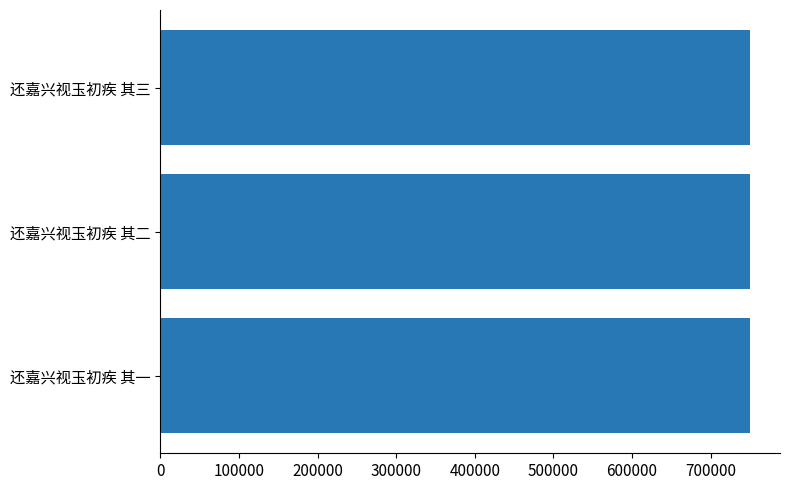

Approximately how many times larger is the value at 还嘉兴视玉初疾 其二 compared to 还嘉兴视玉初疾 其一?

1.0